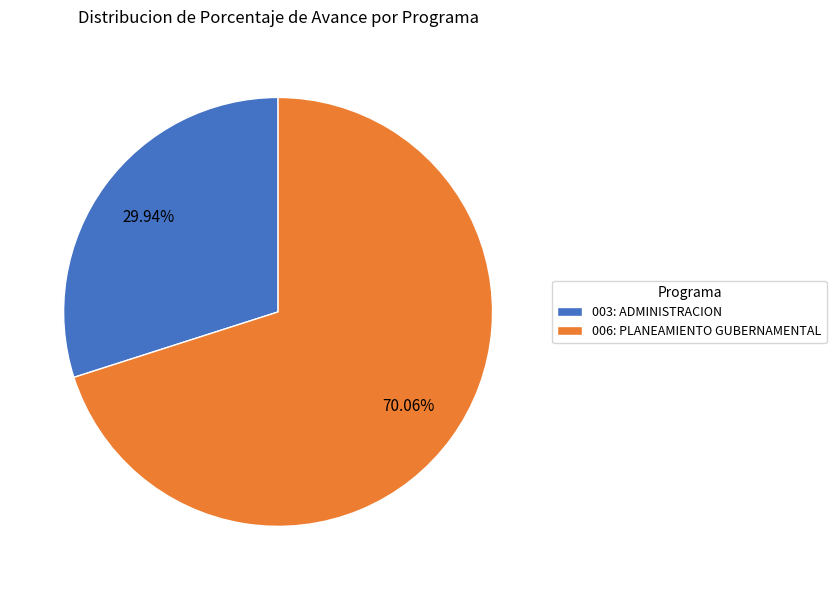

The 006: PLANEAMIENTO GUBERNAMENTAL slice represents 70% of the pie. True or false?

True